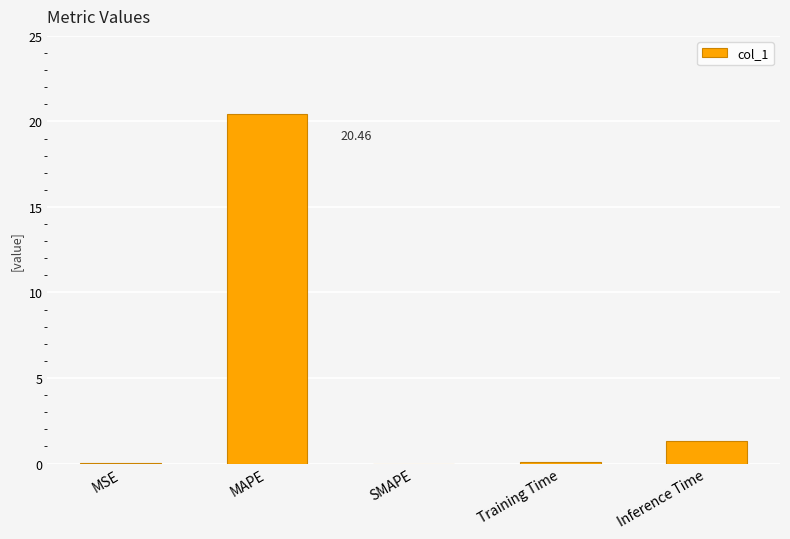

What is the sum of the values at MAPE and Inference Time?

21.8